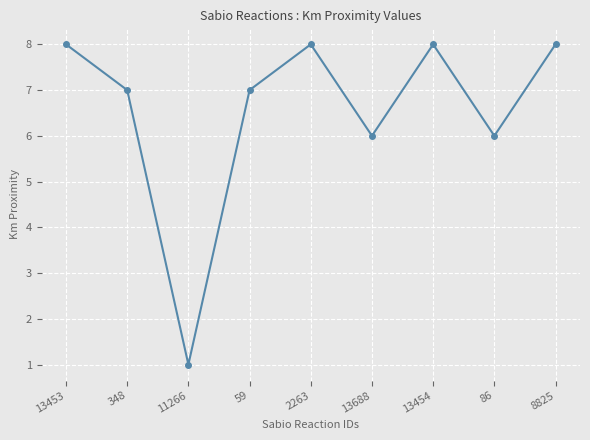

Between 13688 and 13454, which is larger?

13454